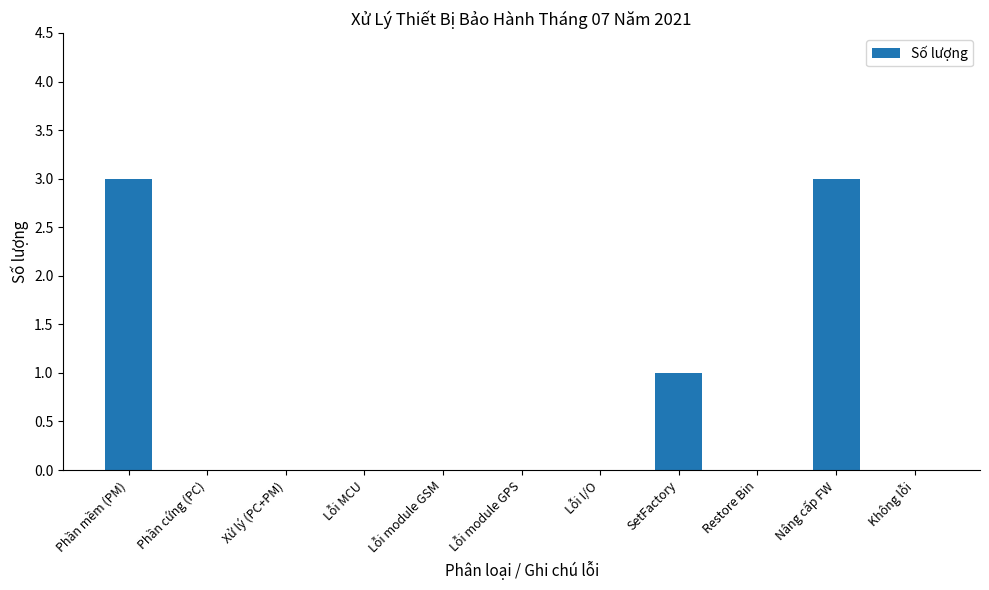

What is the sum of the values at Lỗi I/O and SetFactory?

1